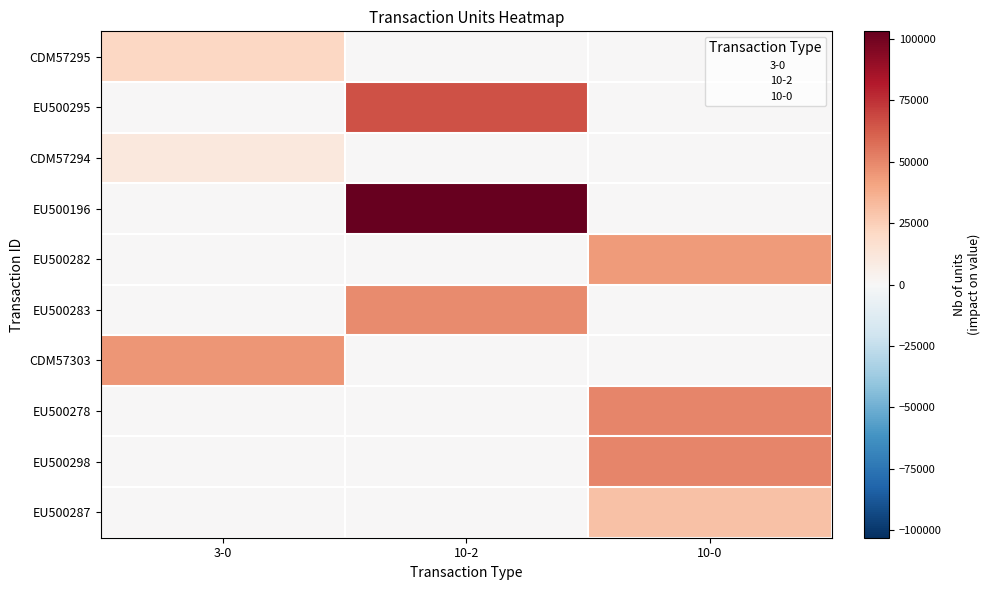

How many positive values does the EU500196 series have?

1